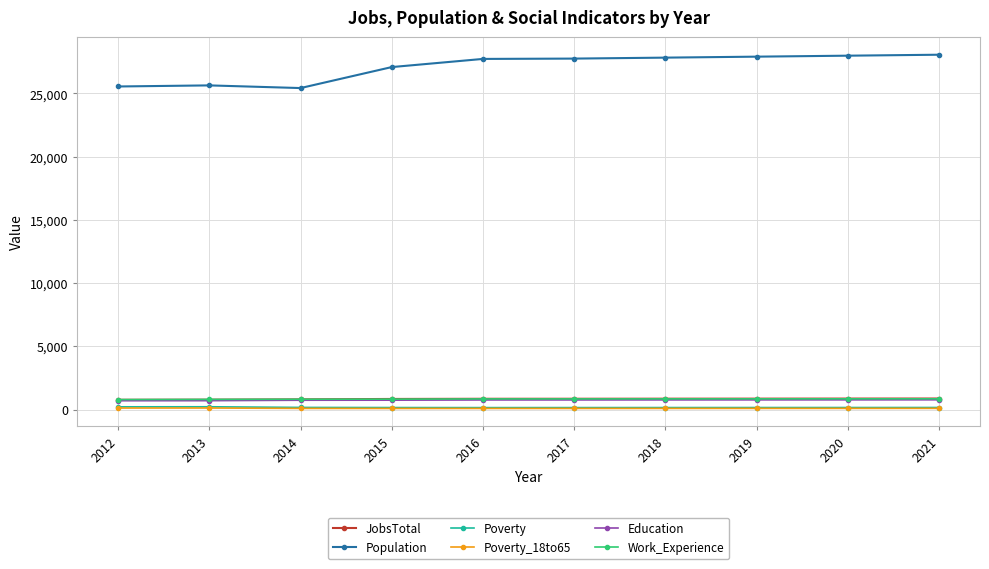

True or false: Population has more than 0 points higher than both neighbors.

True